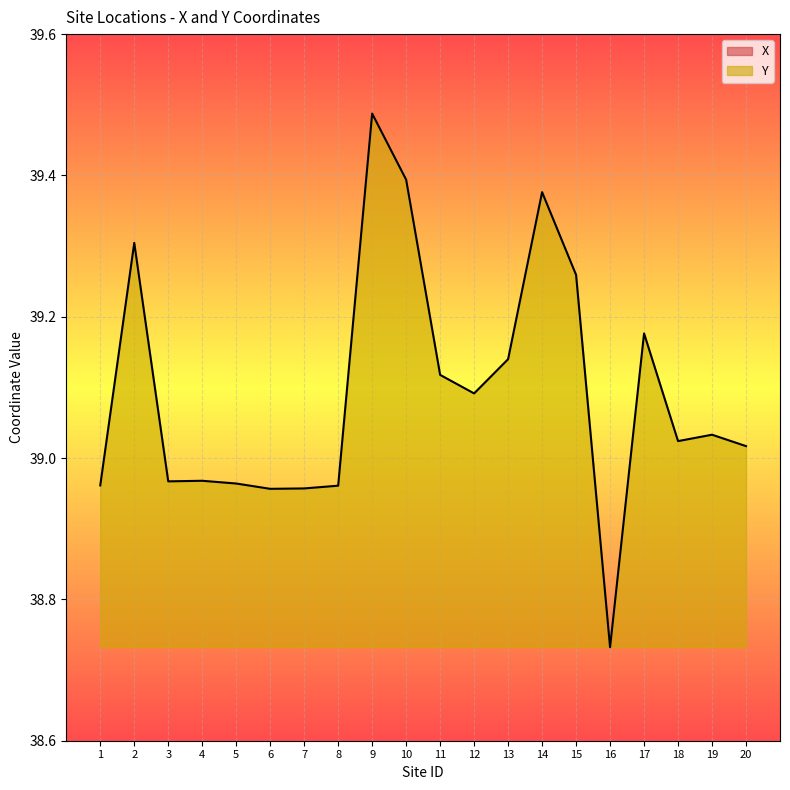

How many categories are shown in the chart?

20